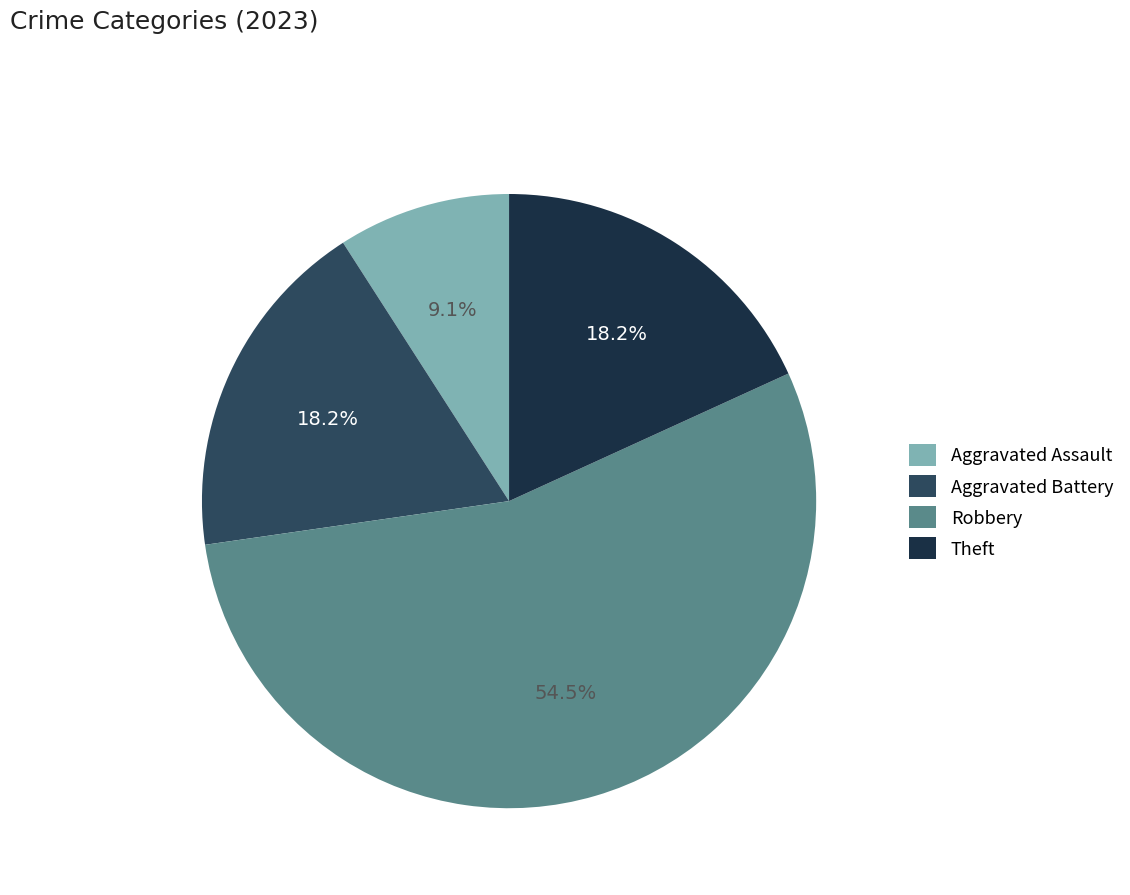

Is Robbery the majority of the pie?

Yes